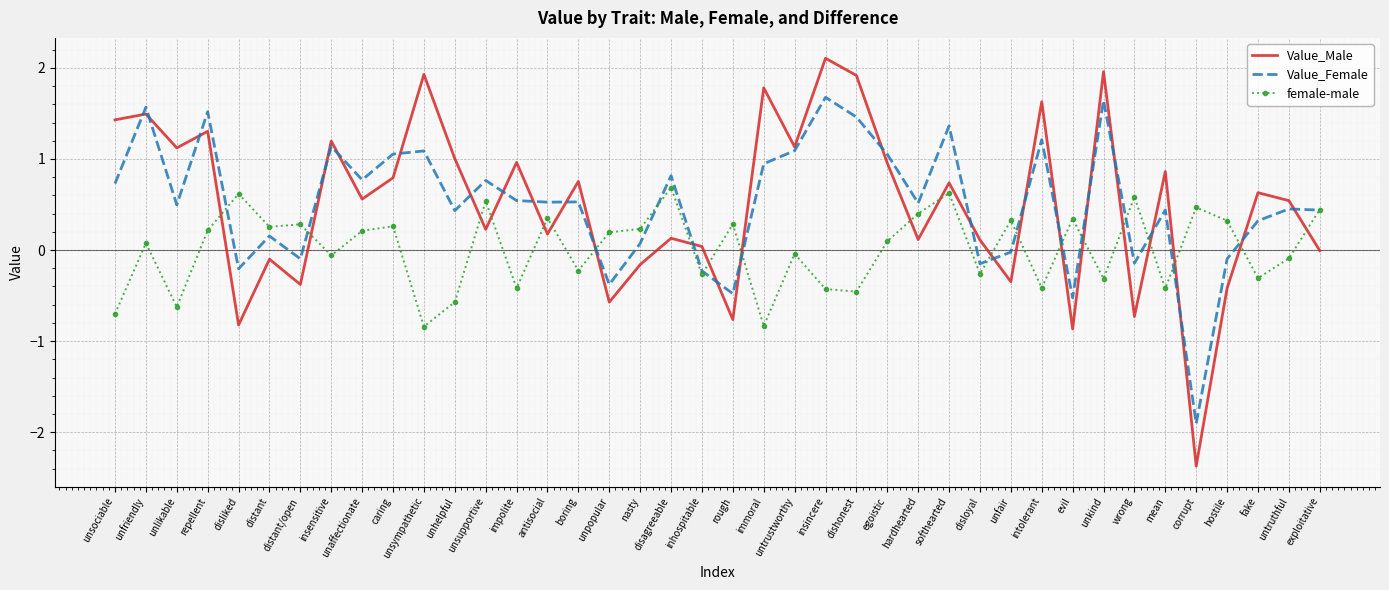

Between which two adjacent categories do female-male and Value_Male first intersect?

repellent and disliked